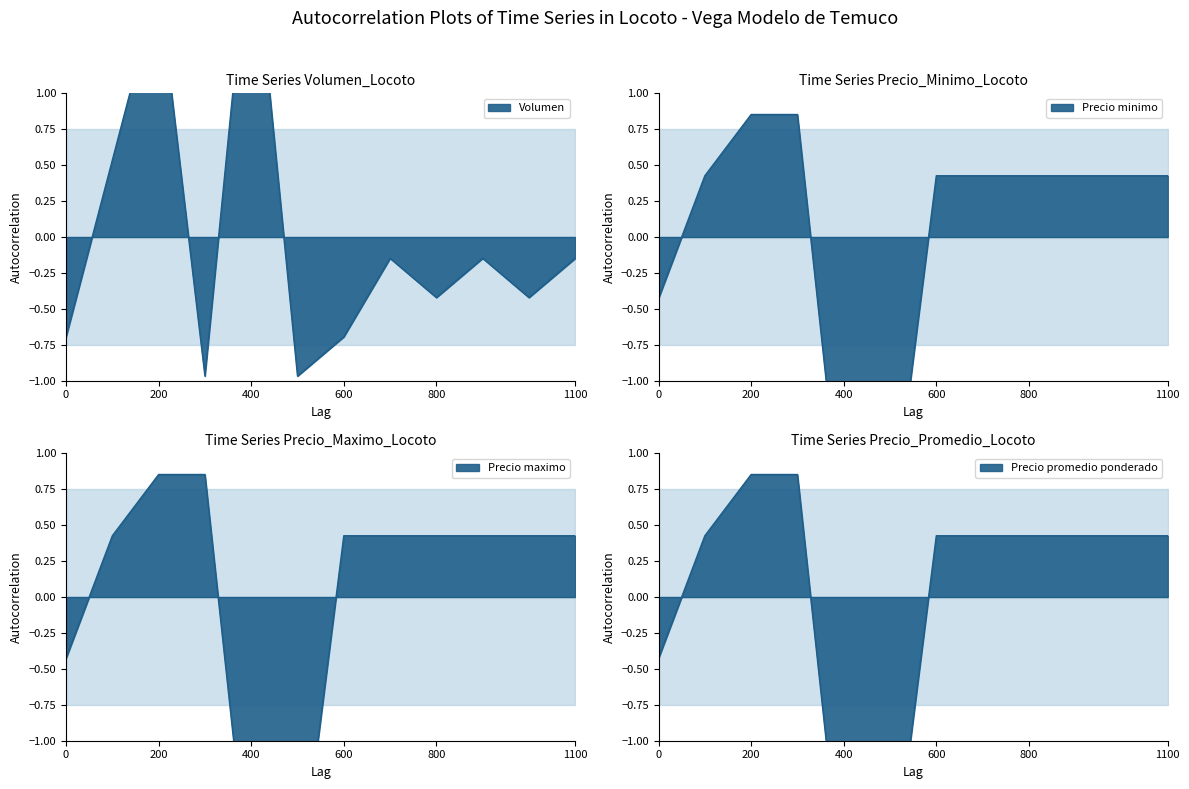

What is the maximum value for Precio minimo?

0.9